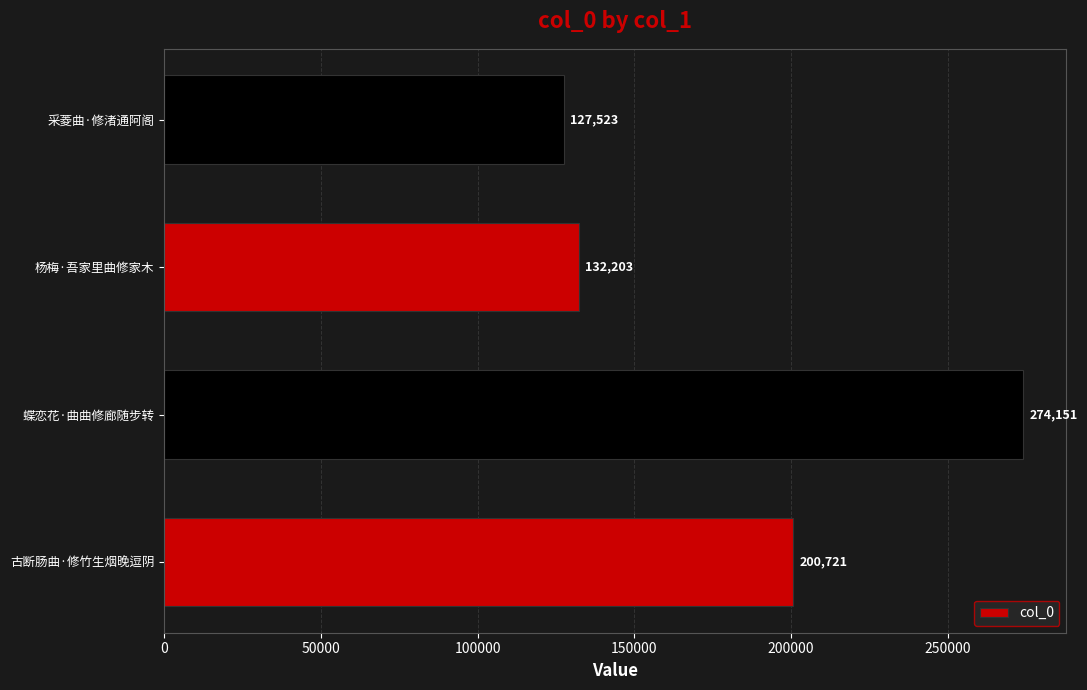

Reading bottom to top, list all the values displayed in this chart.

古断肠曲·修竹生烟晚逗阴=200721	蝶恋花·曲曲修廊随步转=274151	杨梅·吾家里曲修家木=132203	采菱曲·修渚通阿阁=127523